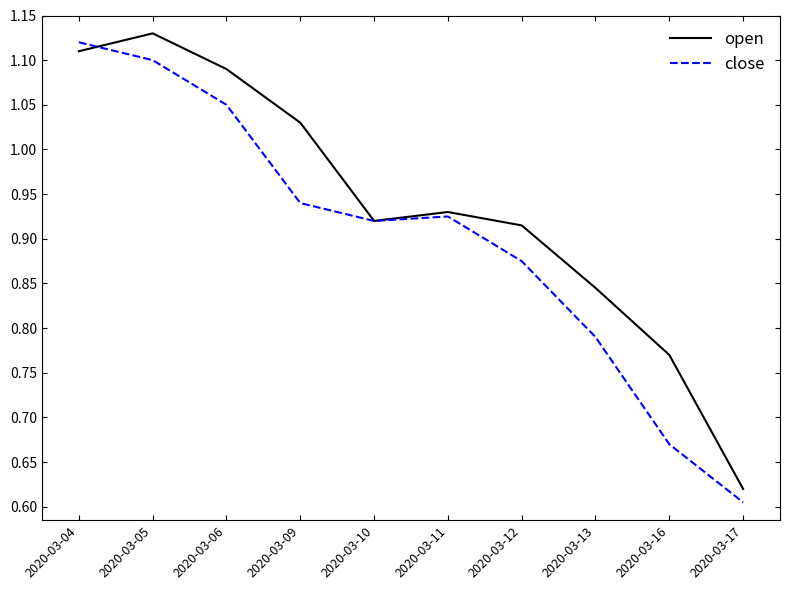

Where is the first local maximum for open?

2020-03-05